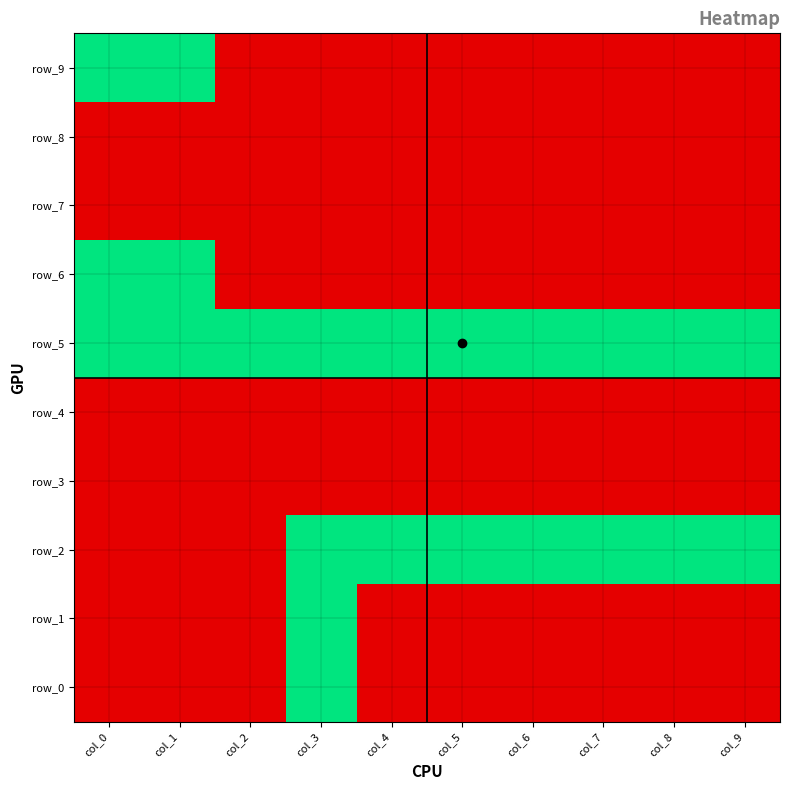

Between col_9 and col_8, which is larger?

col_9